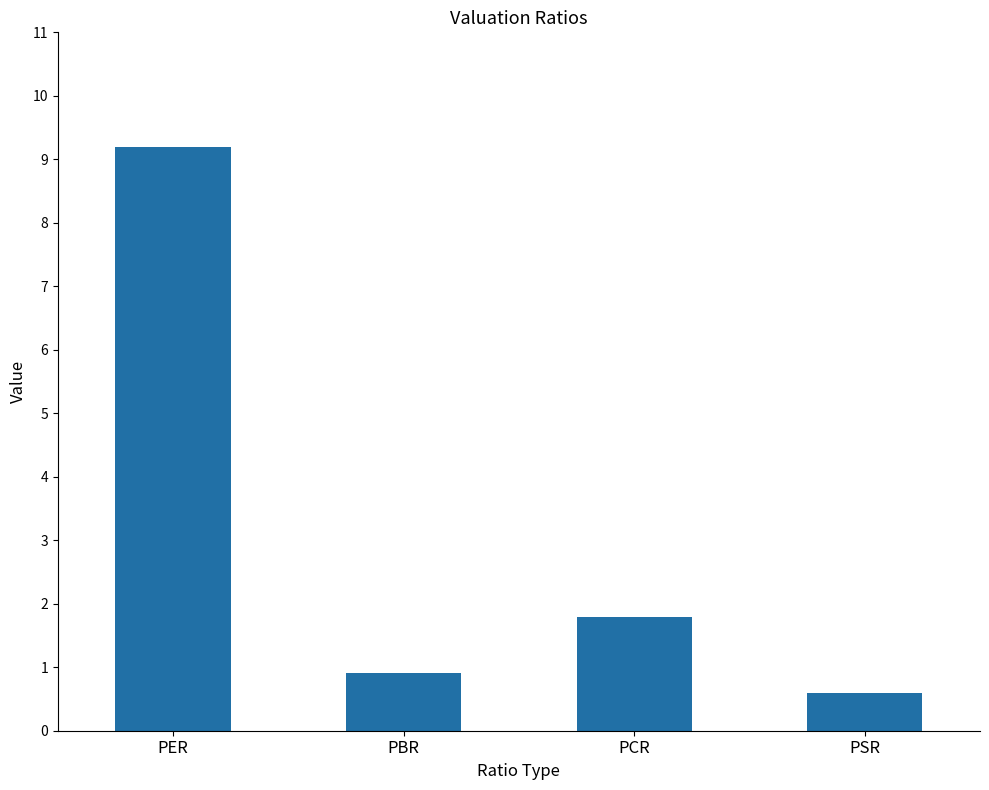

Which category has the highest value across all series?

PER